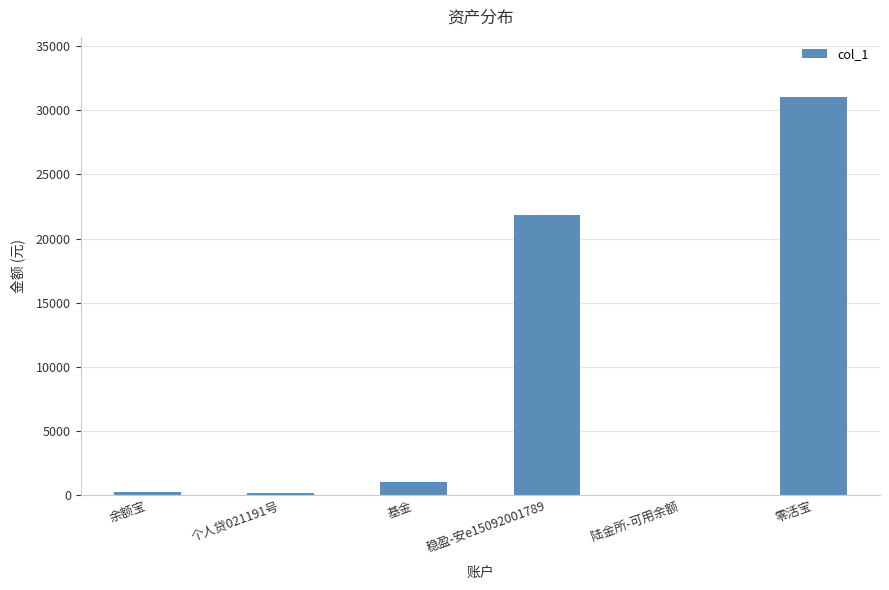

What is the sum of all values?

54315.2